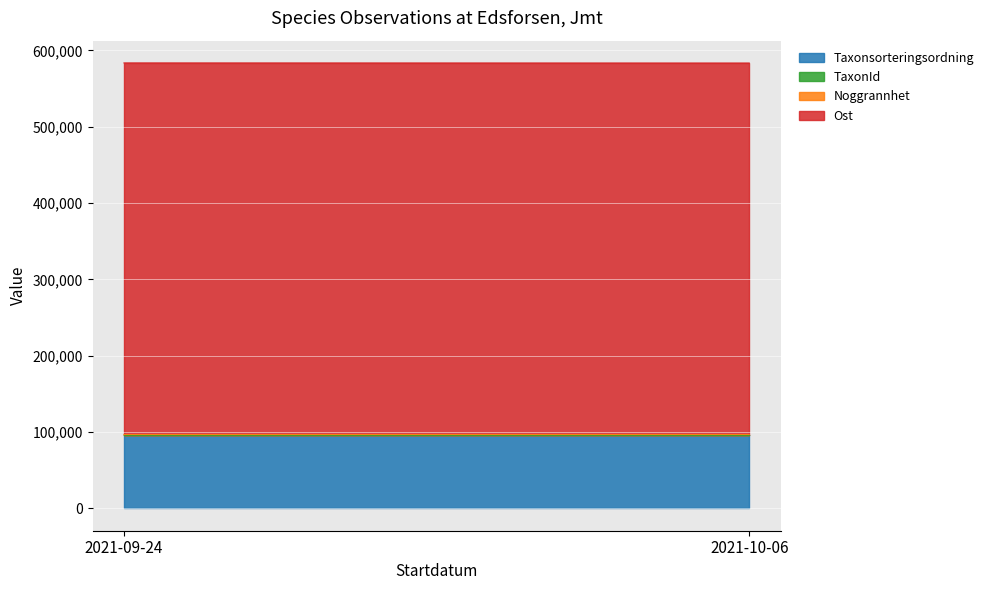

Between 2021-09-24 and 2021-10-06, which series saw the biggest shift?

Ost